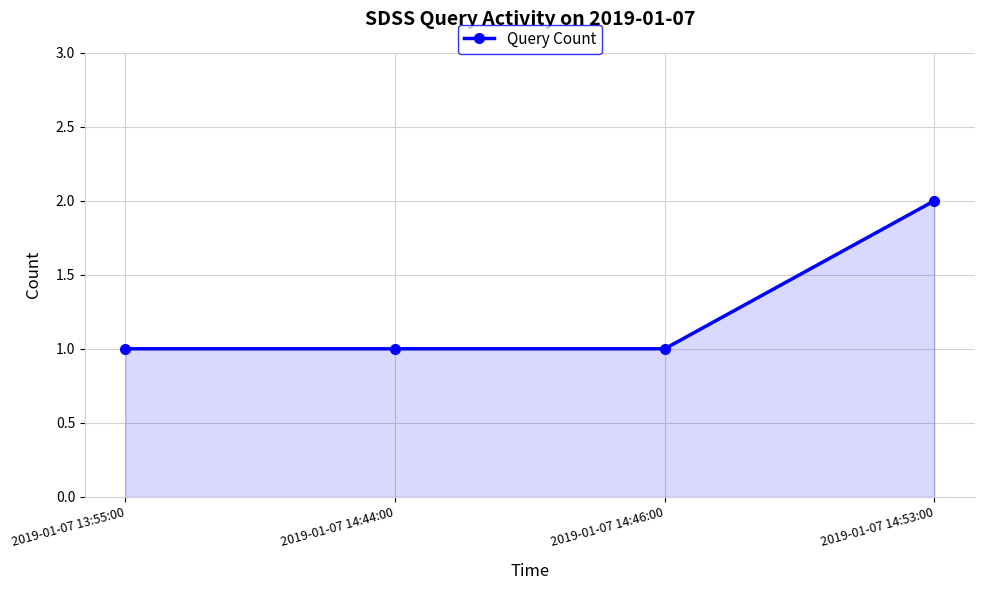

How many categories are shown in the chart?

4